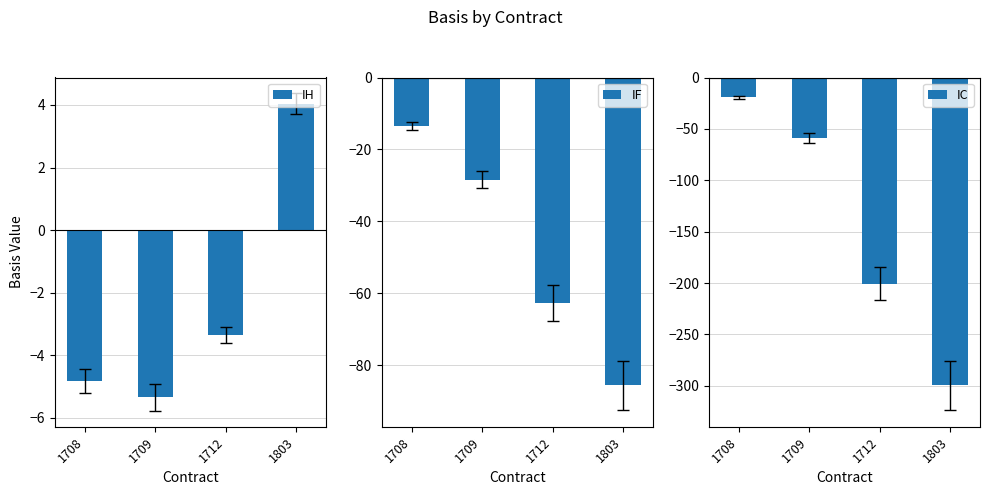

At how many categories does at least one series exceed -192?

4